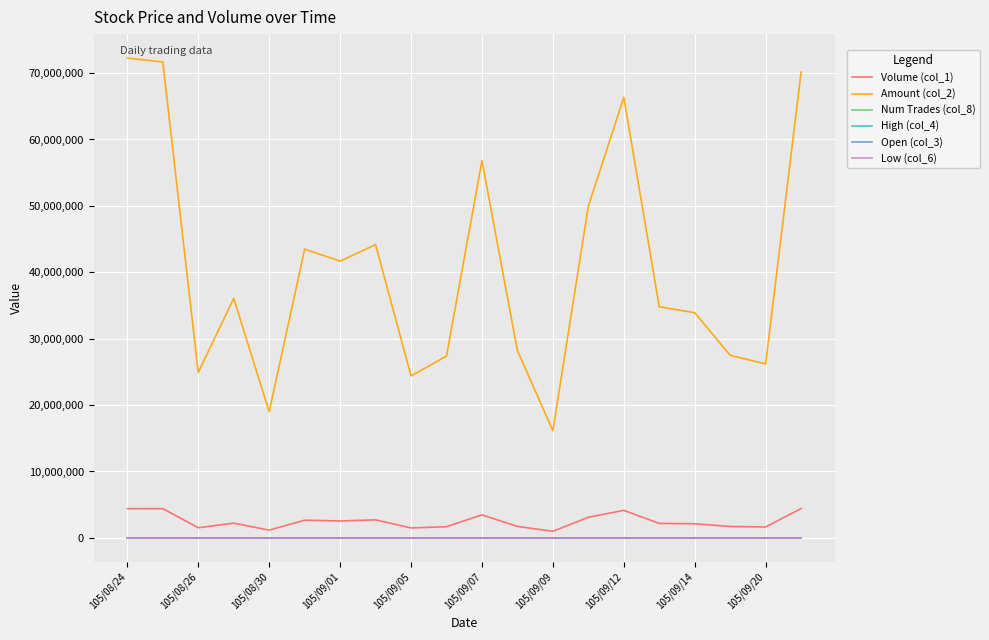

Which series has the widest spread of values?

Amount (col_2)